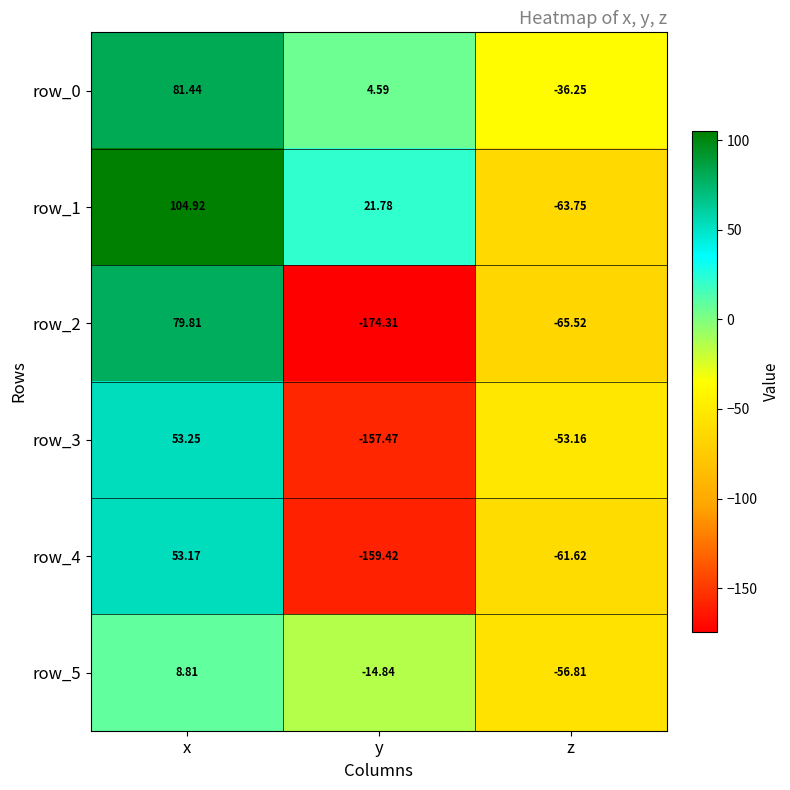

Is the value of row_5 at x greater than the value of row_0 at z?

Yes